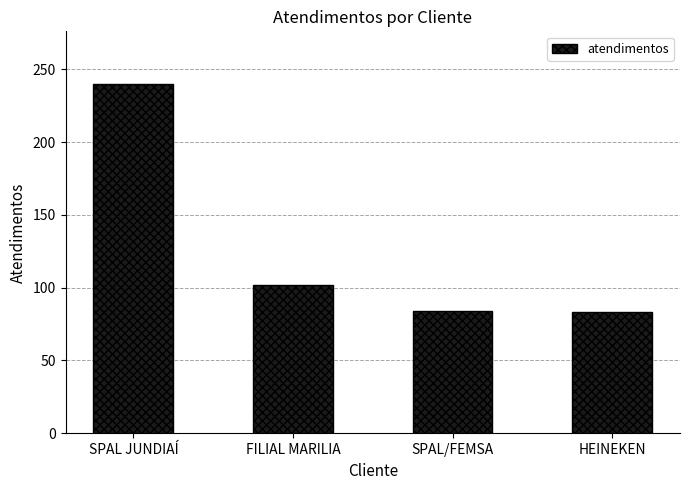

What is the change in value from SPAL JUNDIAÍ to HEINEKEN?

-157